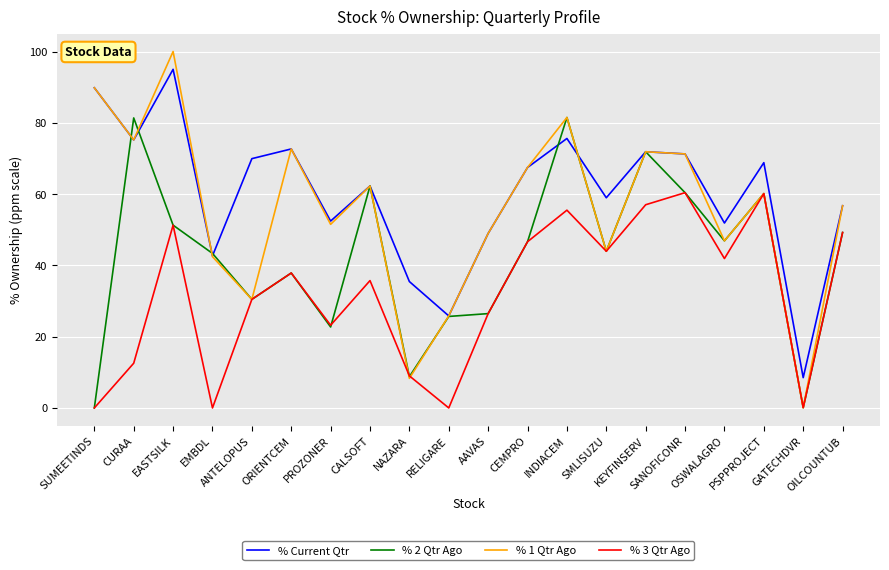

Is this an area chart (filled region under the line)?

No